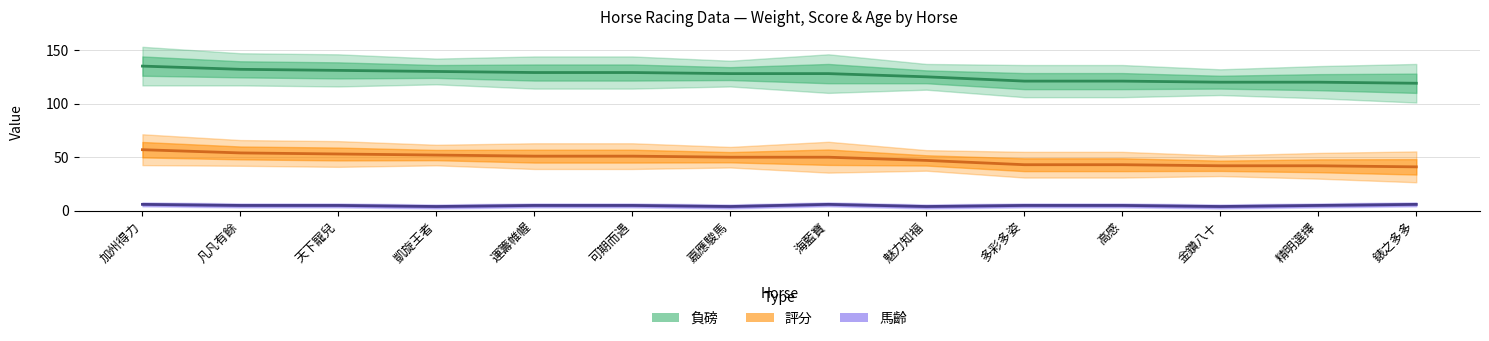

List the series in order of their overall mean, highest first.

負磅, 評分, 馬齡